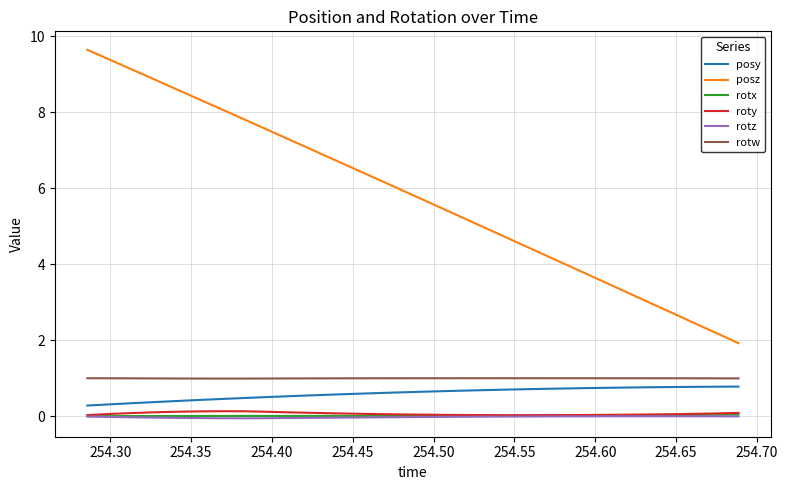

Which series has the largest range (max minus min)?

posz